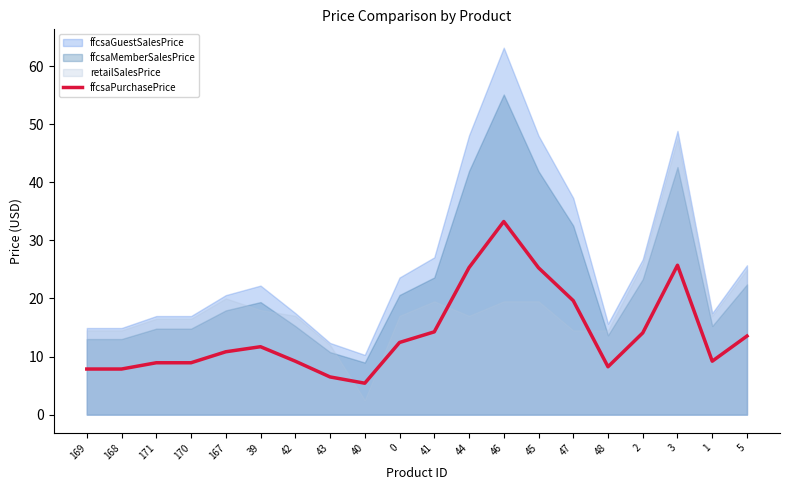

How many lines are shown in the chart?

1